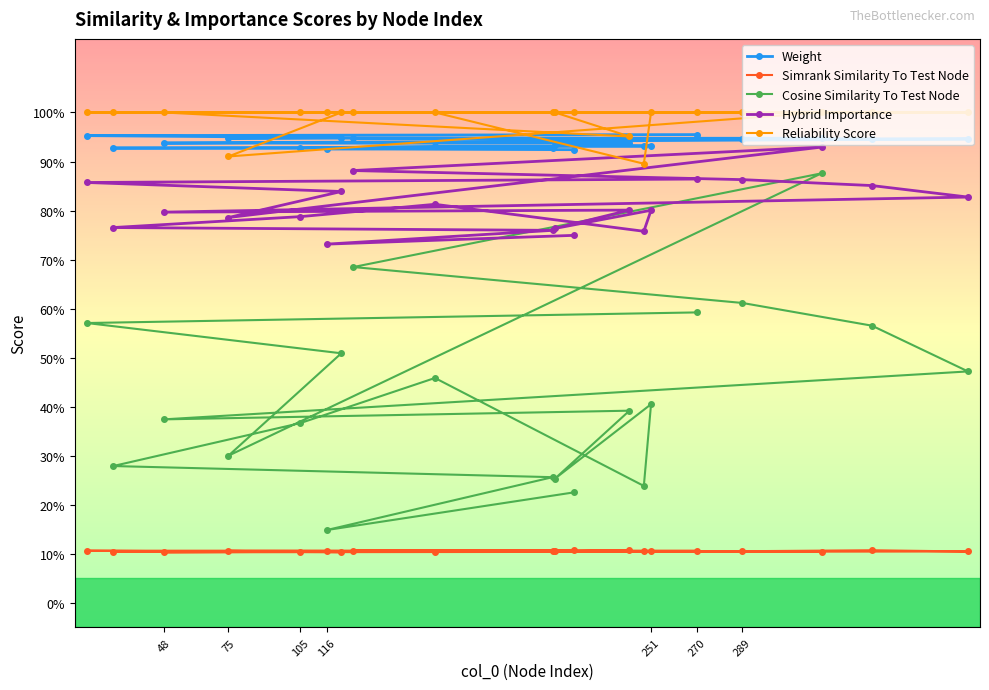

What is the minimum value for Reliability Score?

0.9